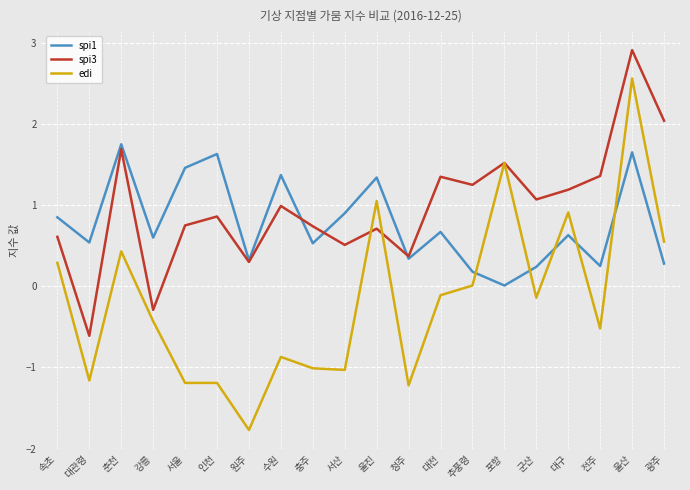

Which category has the highest value across all series?

울산